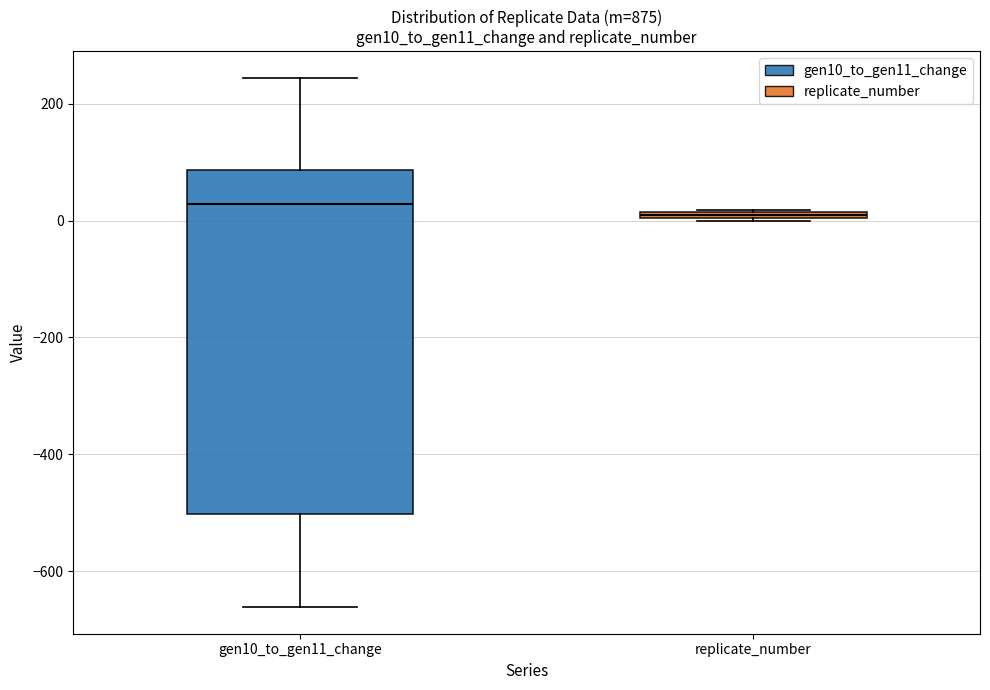

Where is the lower edge of the box for replicate_number on the y-axis? The values are not printed on the chart, so give them approximately, as read against the axis.

0